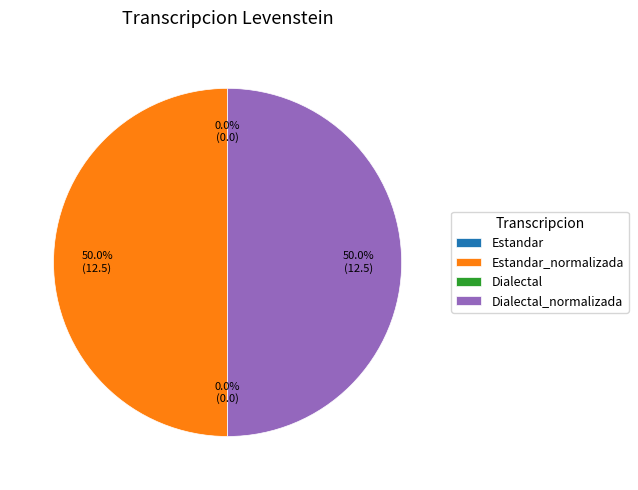

Which category has the smallest portion of the pie?

Estandar